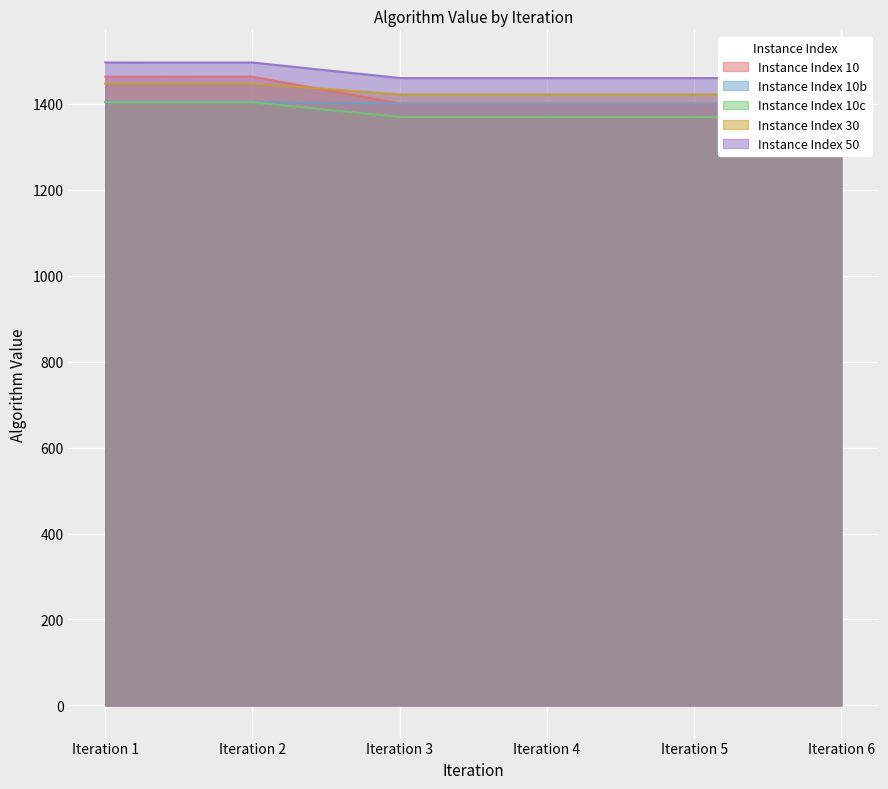

True or false: Instance Index 10c and Instance Index 50 cross at least once.

False